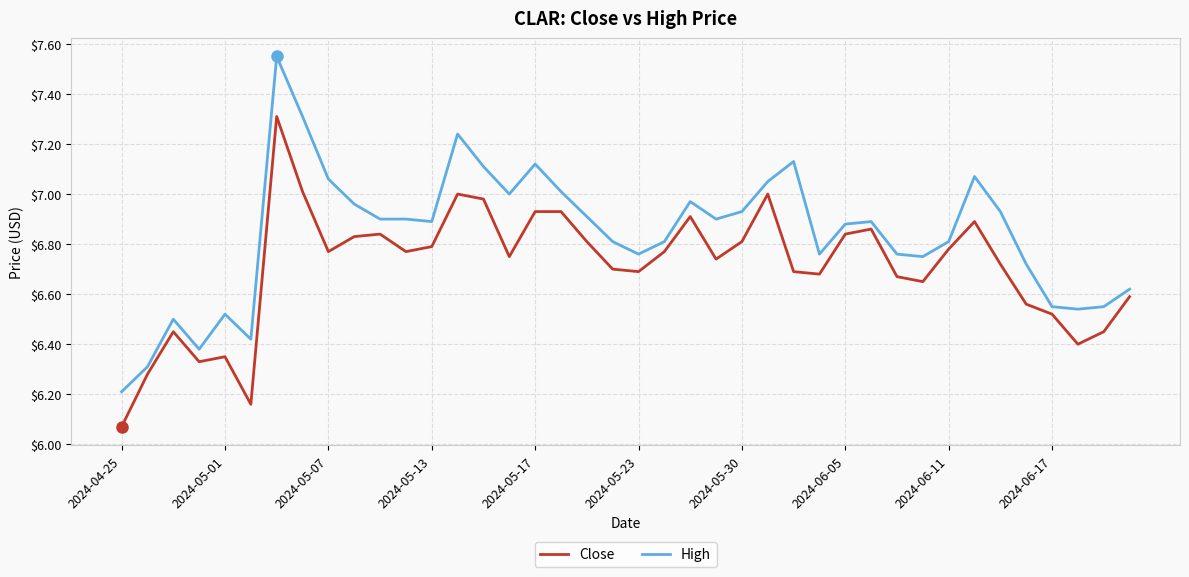

What is the difference between the maximum and minimum values in the High series?

1.3